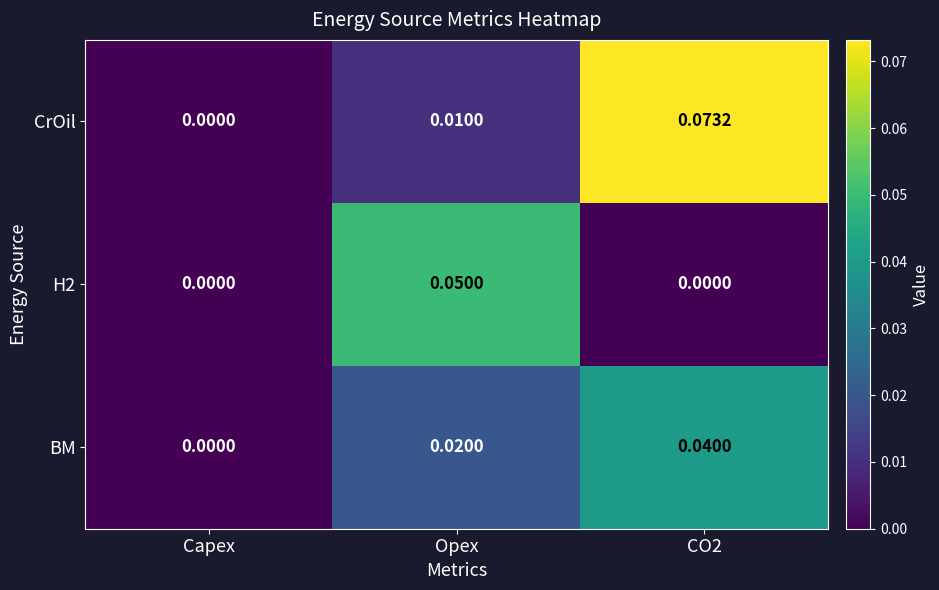

Which series has the widest spread of values?

CrOil